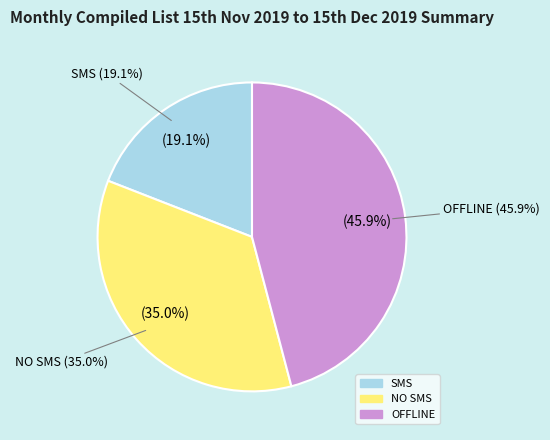

Count the number of slices in the pie.

3